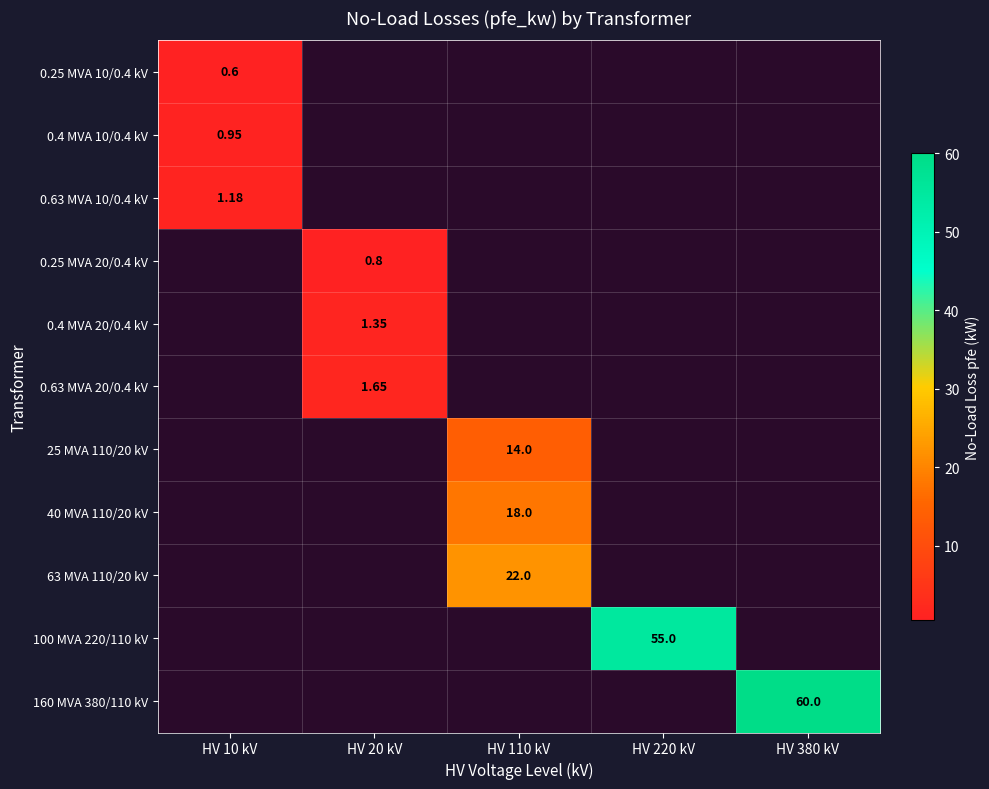

What is the total value across all series at HV 20 kV?

3.8